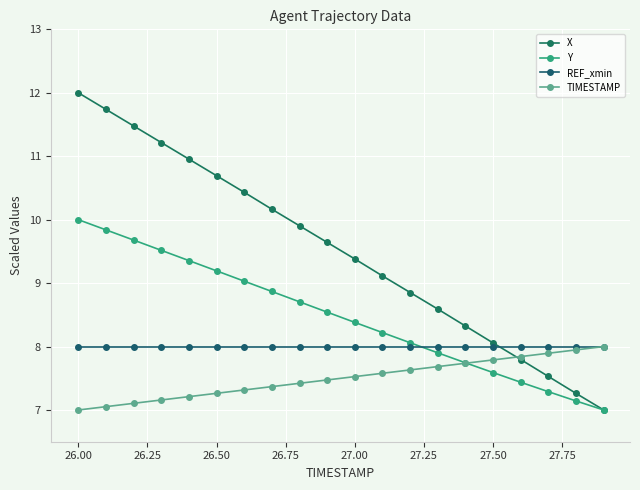

True or false: TIMESTAMP and REF_xmin intersect in this chart.

False